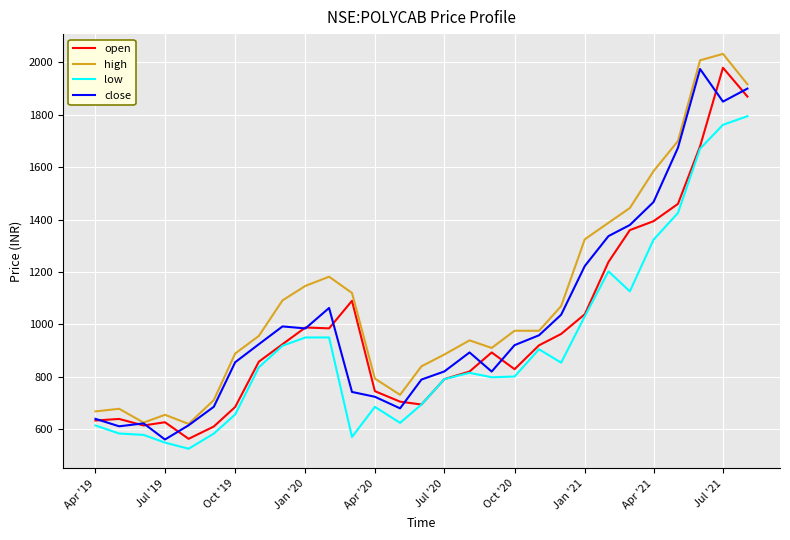

True or false: high and low cross at least once.

False